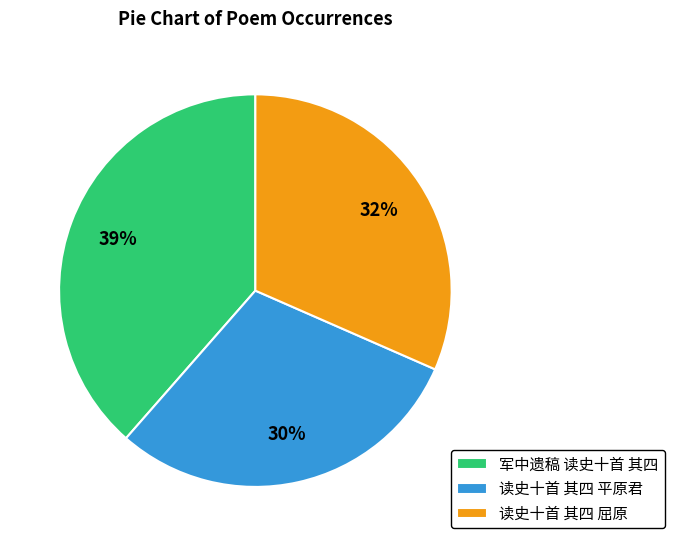

Combined, do 军中遗稿 读史十首 其四 and 读史十首 其四 屈原 account for over 50%?

Yes